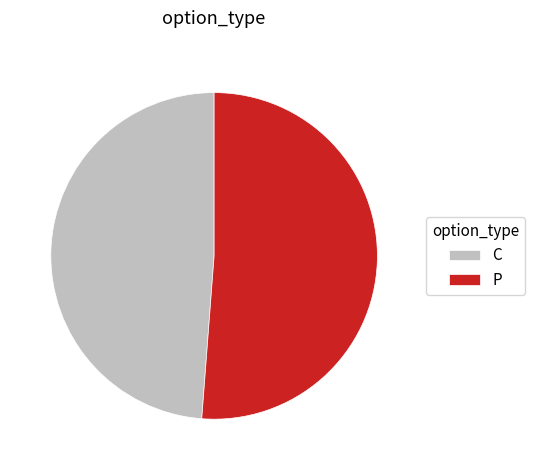

Which slice represents more than half of the pie?

P